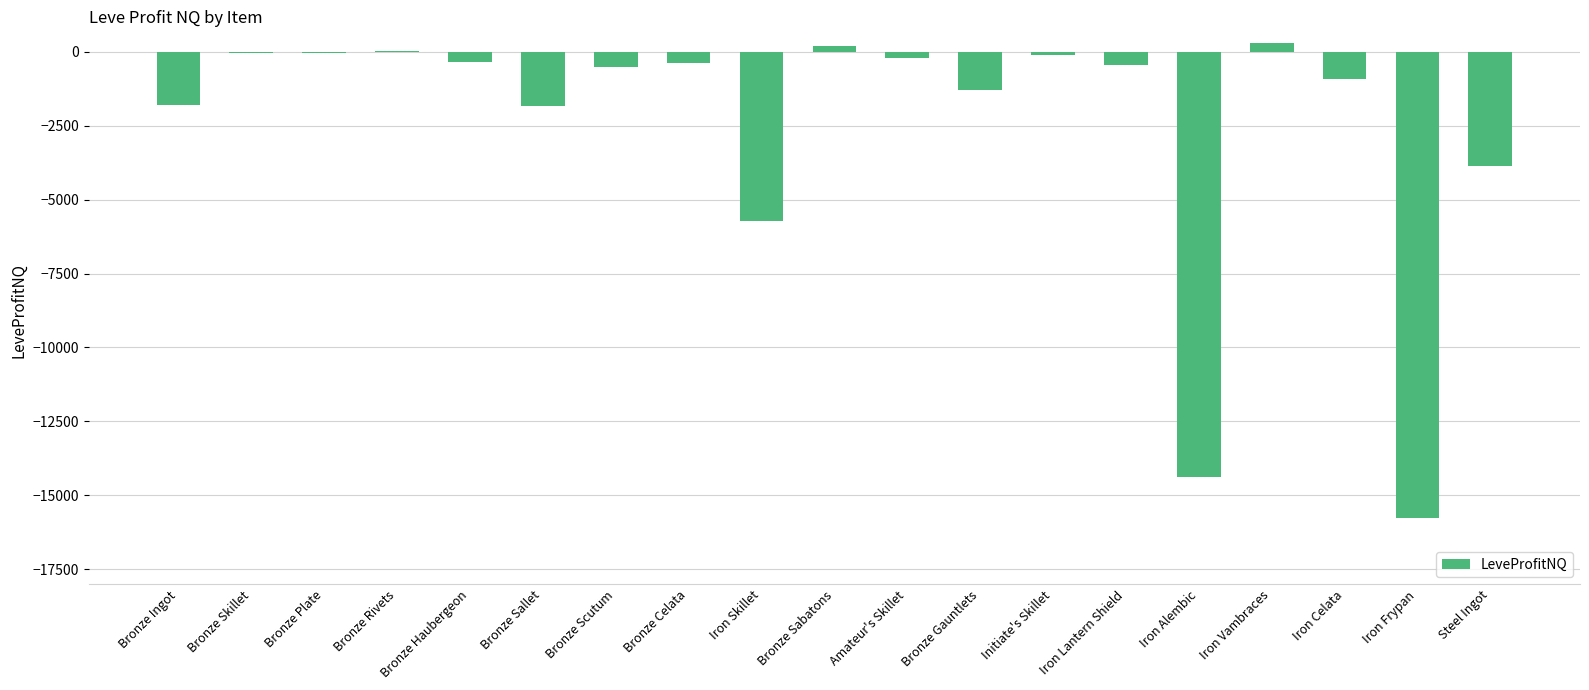

Is it true that the value at Bronze Scutum is -527.0?

True